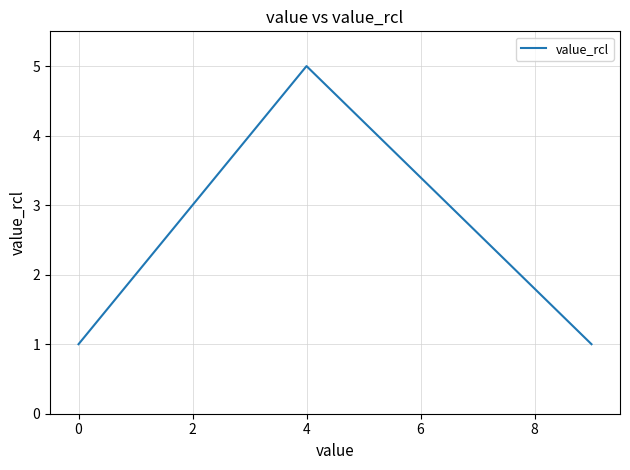

How many values are between 1 and 4?

5